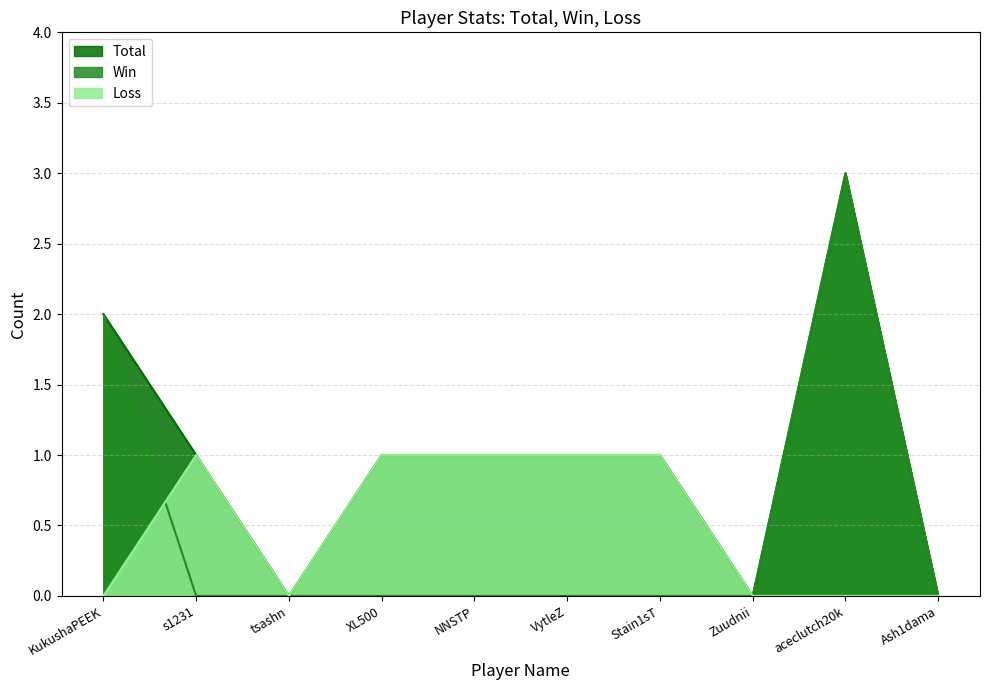

At Zuudnii, list the series in order from largest to smallest.

Total, Win, Loss